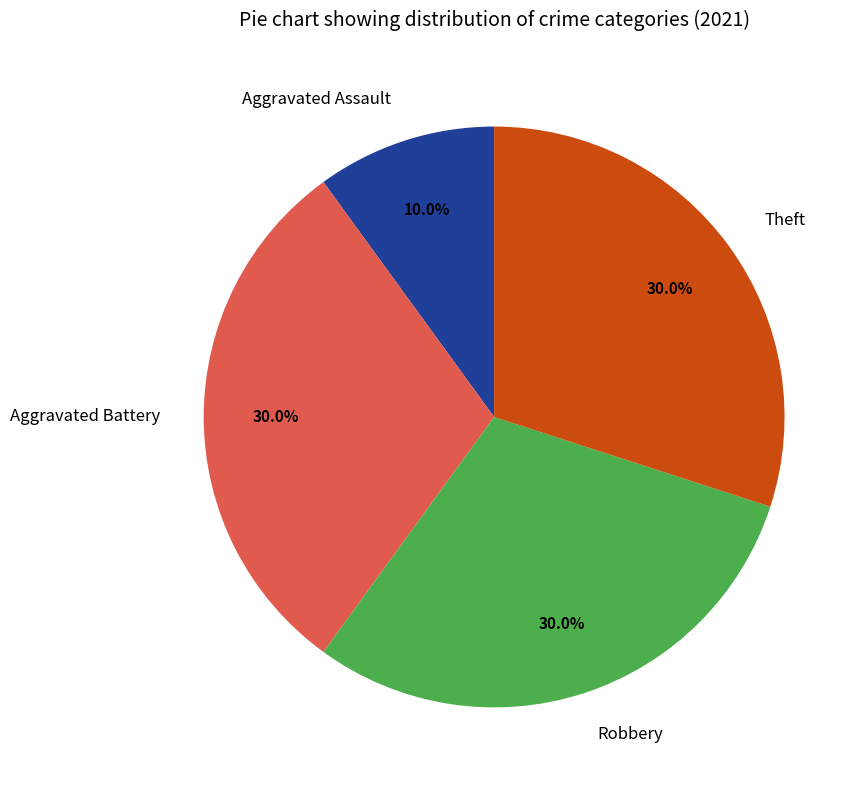

Does Theft account for over 50% of the chart?

No